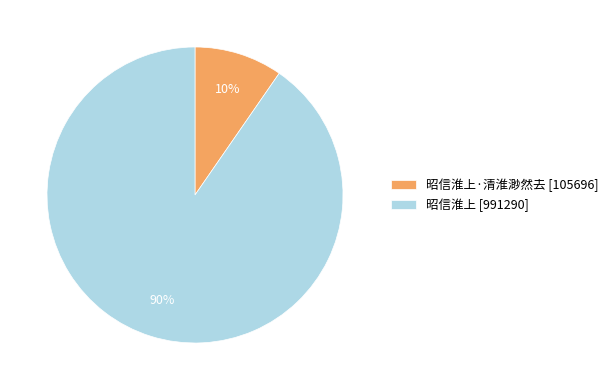

Do 昭信淮上·清淮渺然去 [105696] and 昭信淮上 [991290] together represent more than half of the pie?

Yes